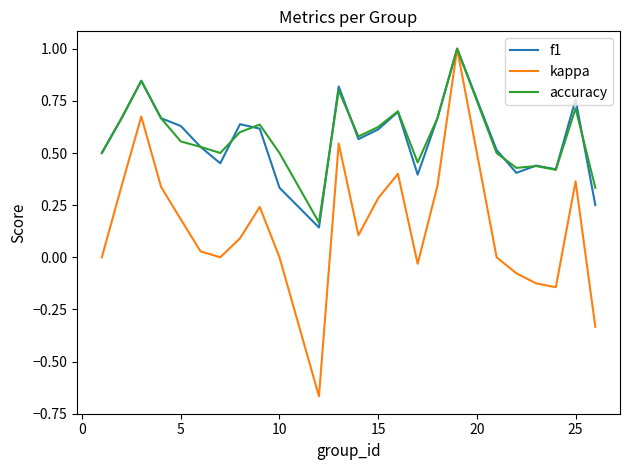

What is the greatest value displayed?

1.0